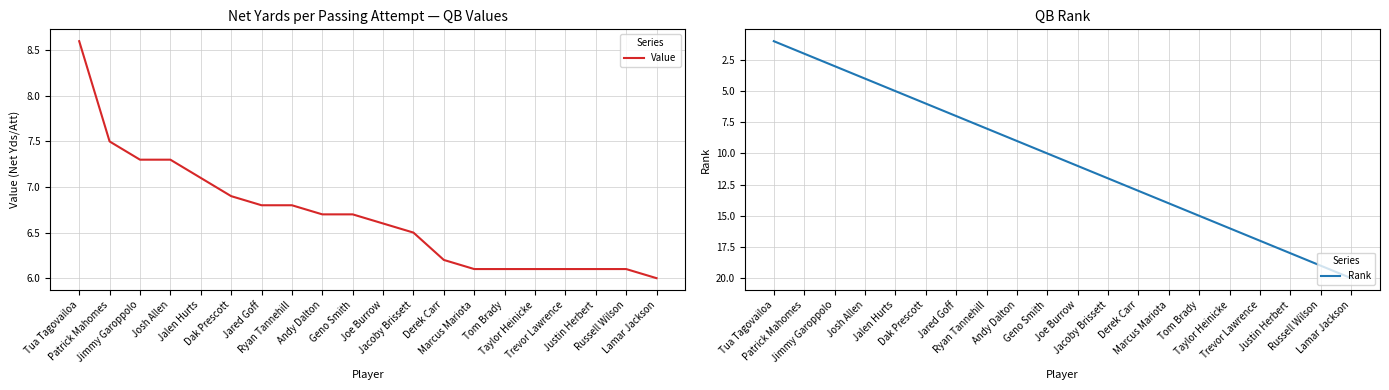

What is the difference between the Rank values at Tua Tagovailoa and Josh Allen?

3